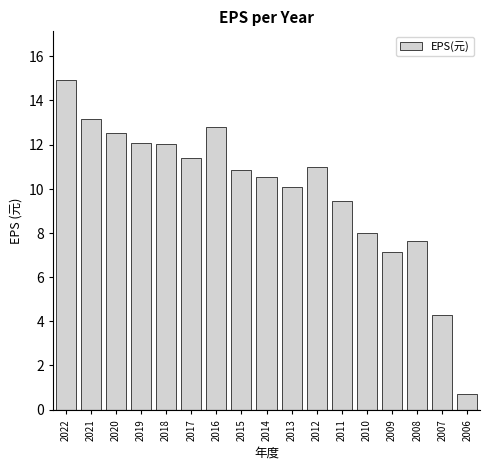

What is the sum of all values?

168.6